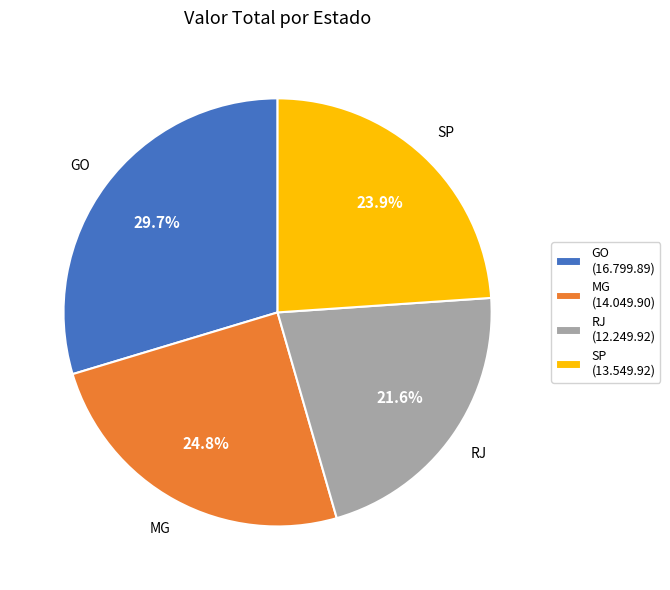

Count the number of slices in the pie.

4